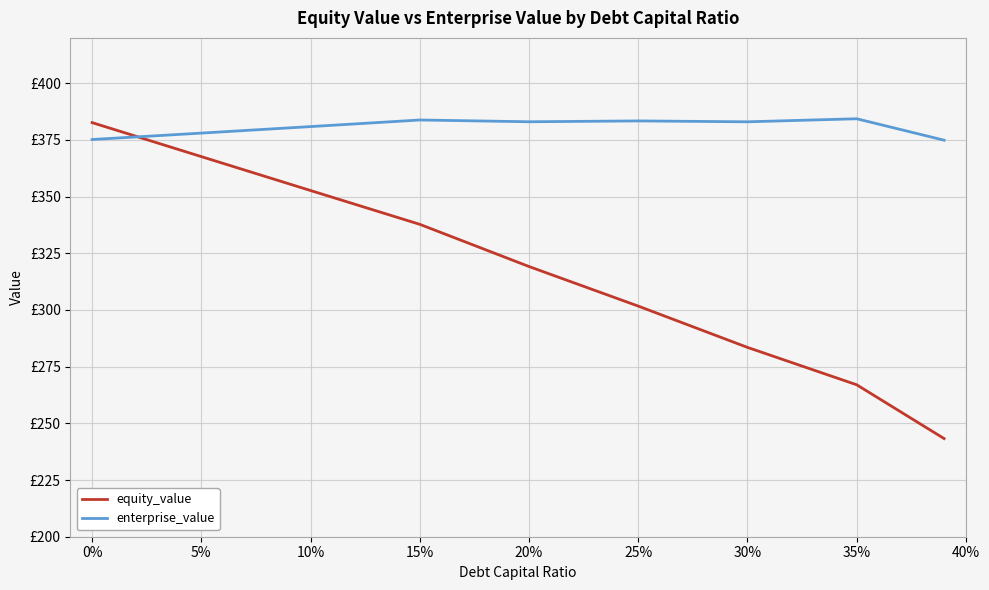

Which series has the largest total across all categories?

enterprise_value